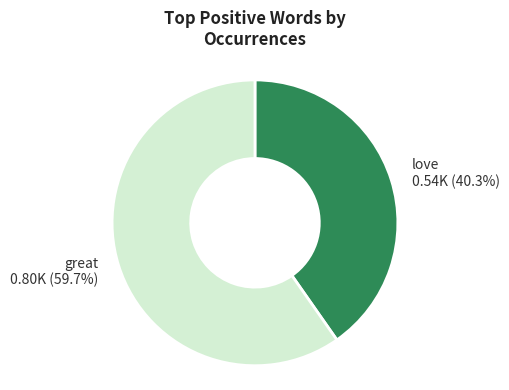

What is the largest slice in the pie chart?

great